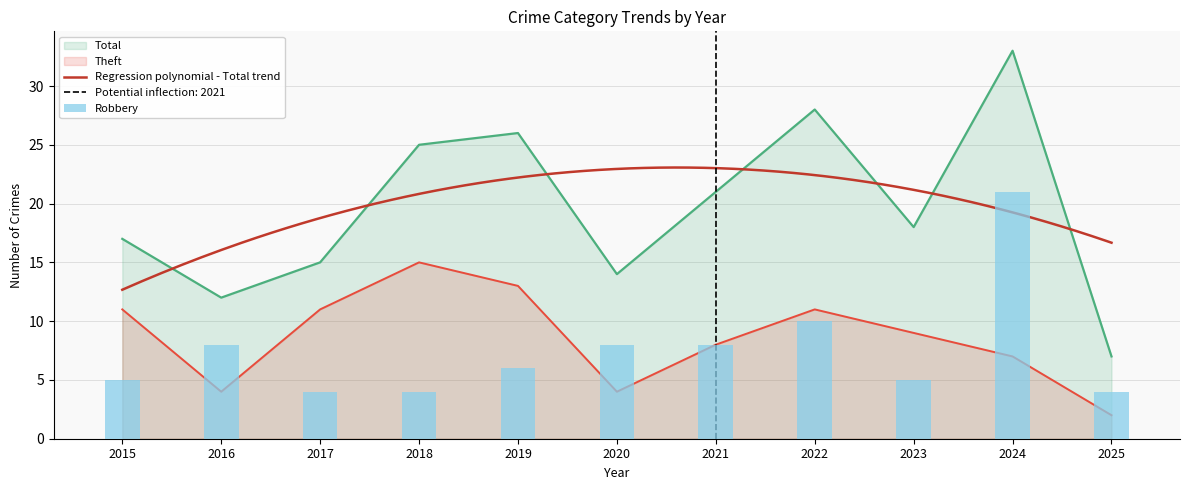

At which label is Robbery closest to 12?

2022